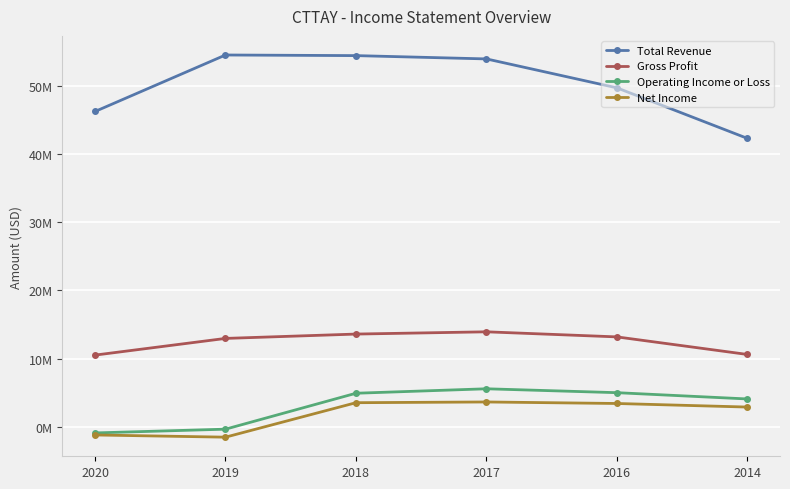

What are all the series names shown in the legend?

Total Revenue, Gross Profit, Operating Income or Loss, Net Income